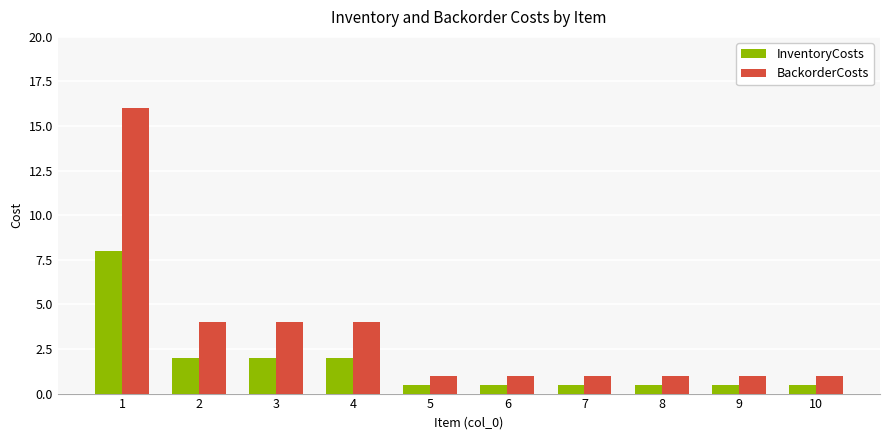

At which category is the sum across all series the highest?

1